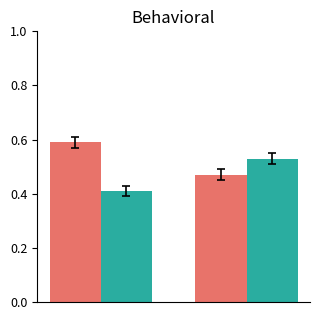

What is the smallest value displayed?

0.4